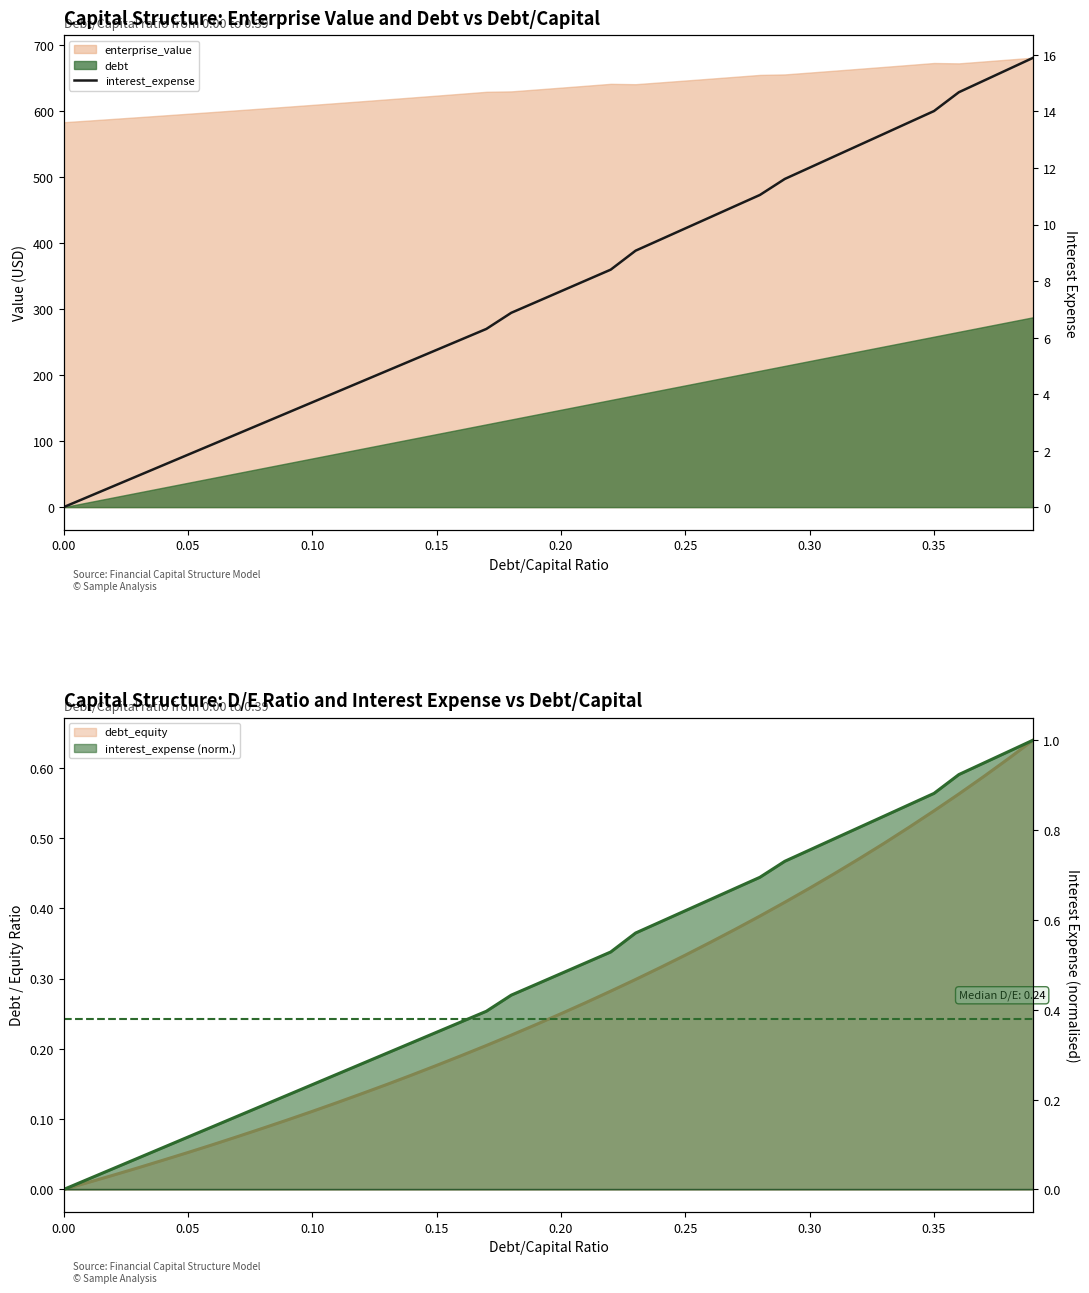

Reading right to left, extract all data points from this chart.

15.9	15.5	15.1	14.7	14.0	13.6	13.2	12.8	12.4	12.0	11.6	11.0	10.7	10.3	9.9	9.5	9.1	8.4	8.0	7.6	7.3	6.9	6.3	5.9	5.6	5.2	4.8	4.5	4.1	3.7	3.3	3.0	2.6	2.2	1.9	1.5	1.1	0.7	0.4	0.0